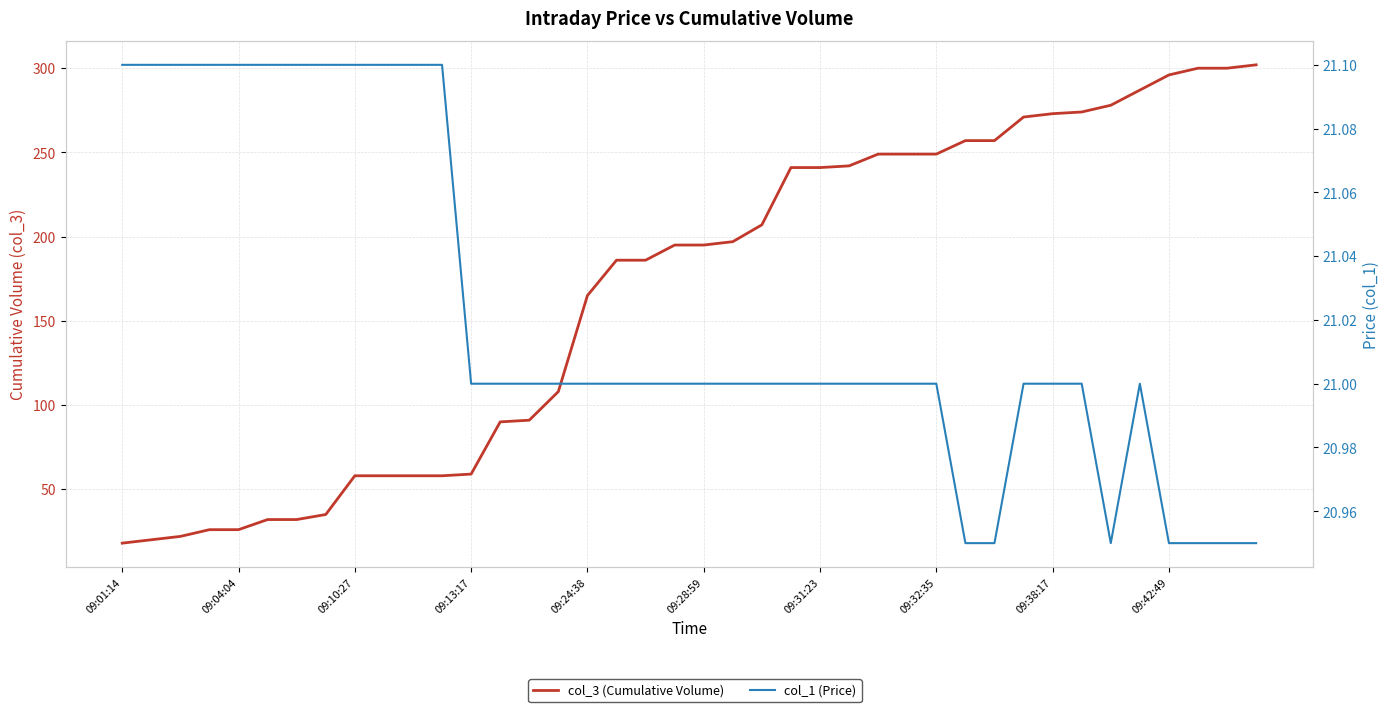

Which category has the highest value in the col_1 (Price) series?

09:01:14